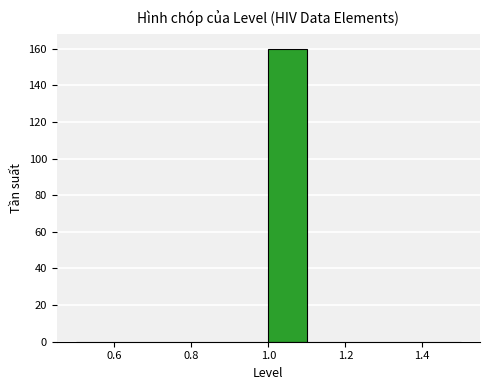

Reading left to right, transcribe this chart: for each bar, give the range it covers on the x-axis and its height. The values are not printed on the chart, so give them approximately, as read against the axis.

0.5 to 0.6: 0
0.6 to 0.7: 0
0.7 to 0.8: 0
0.8 to 0.9: 0
0.9 to 1.0: 0
1.0 to 1.1: 160
1.1 to 1.2: 0
1.2 to 1.3: 0
1.3 to 1.4: 0
1.4 to 1.5: 0